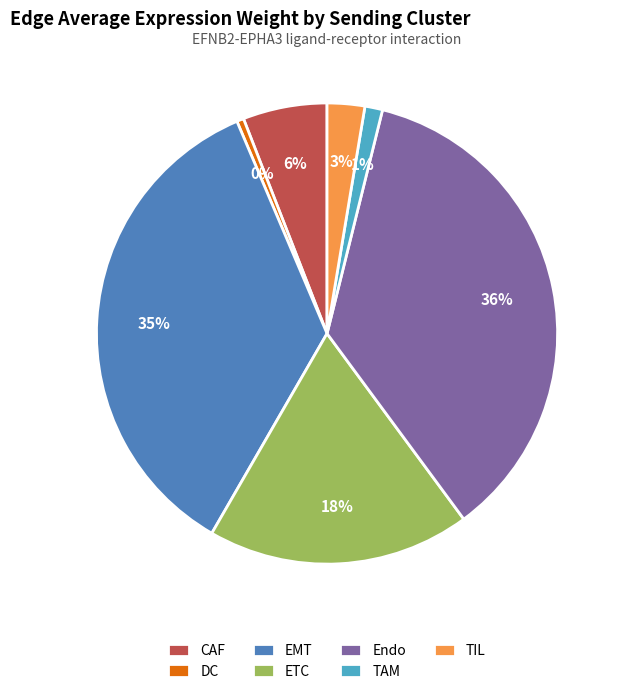

What percentage is the CAF slice, to the nearest percent?

6%